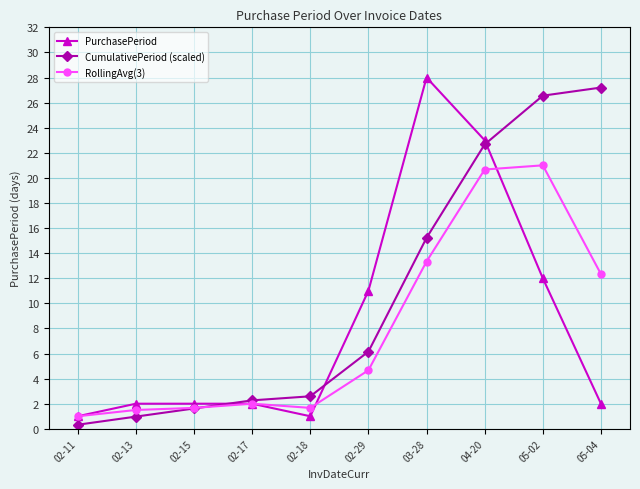

Between 02-11 and 05-04, which series saw the biggest shift?

CumulativePeriod (scaled)